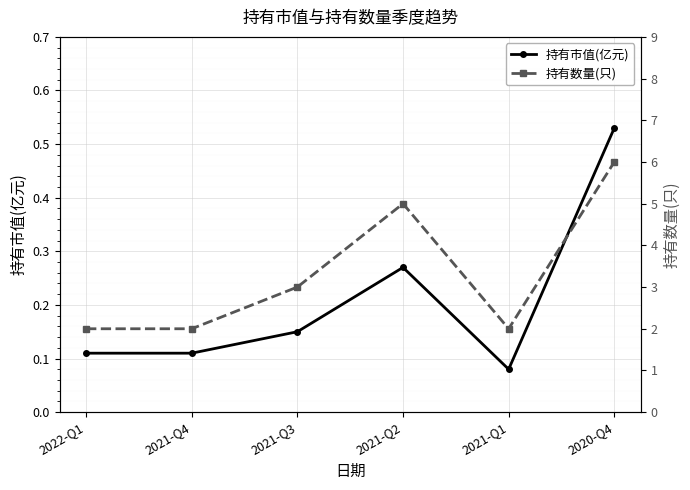

Where is the first local maximum for 持有市值(亿元)?

2021-Q2